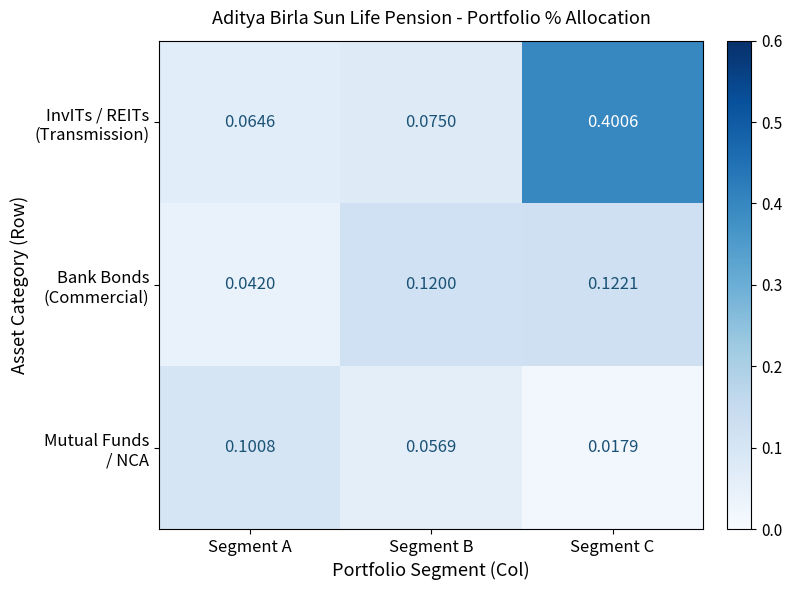

At which category does the chart reach its minimum across all series?

Segment C